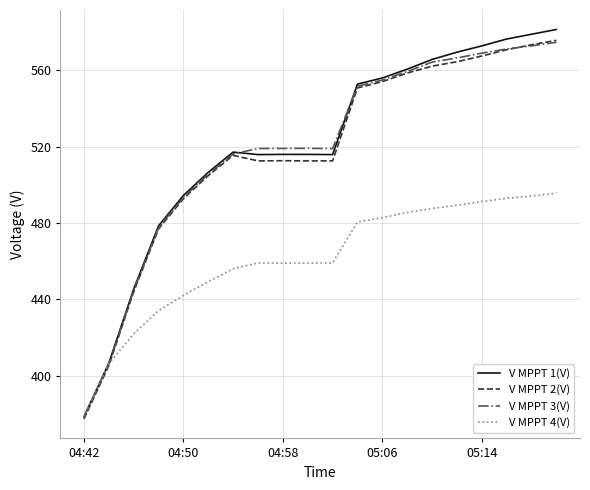

Which series has the widest spread of values?

V MPPT 1(V)